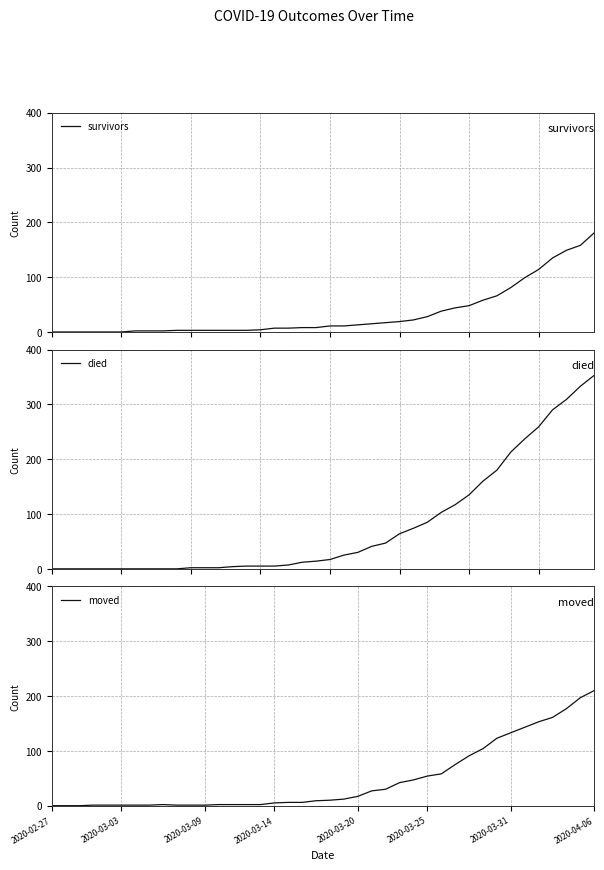

What are all the series names shown in the legend?

survivors, died, moved